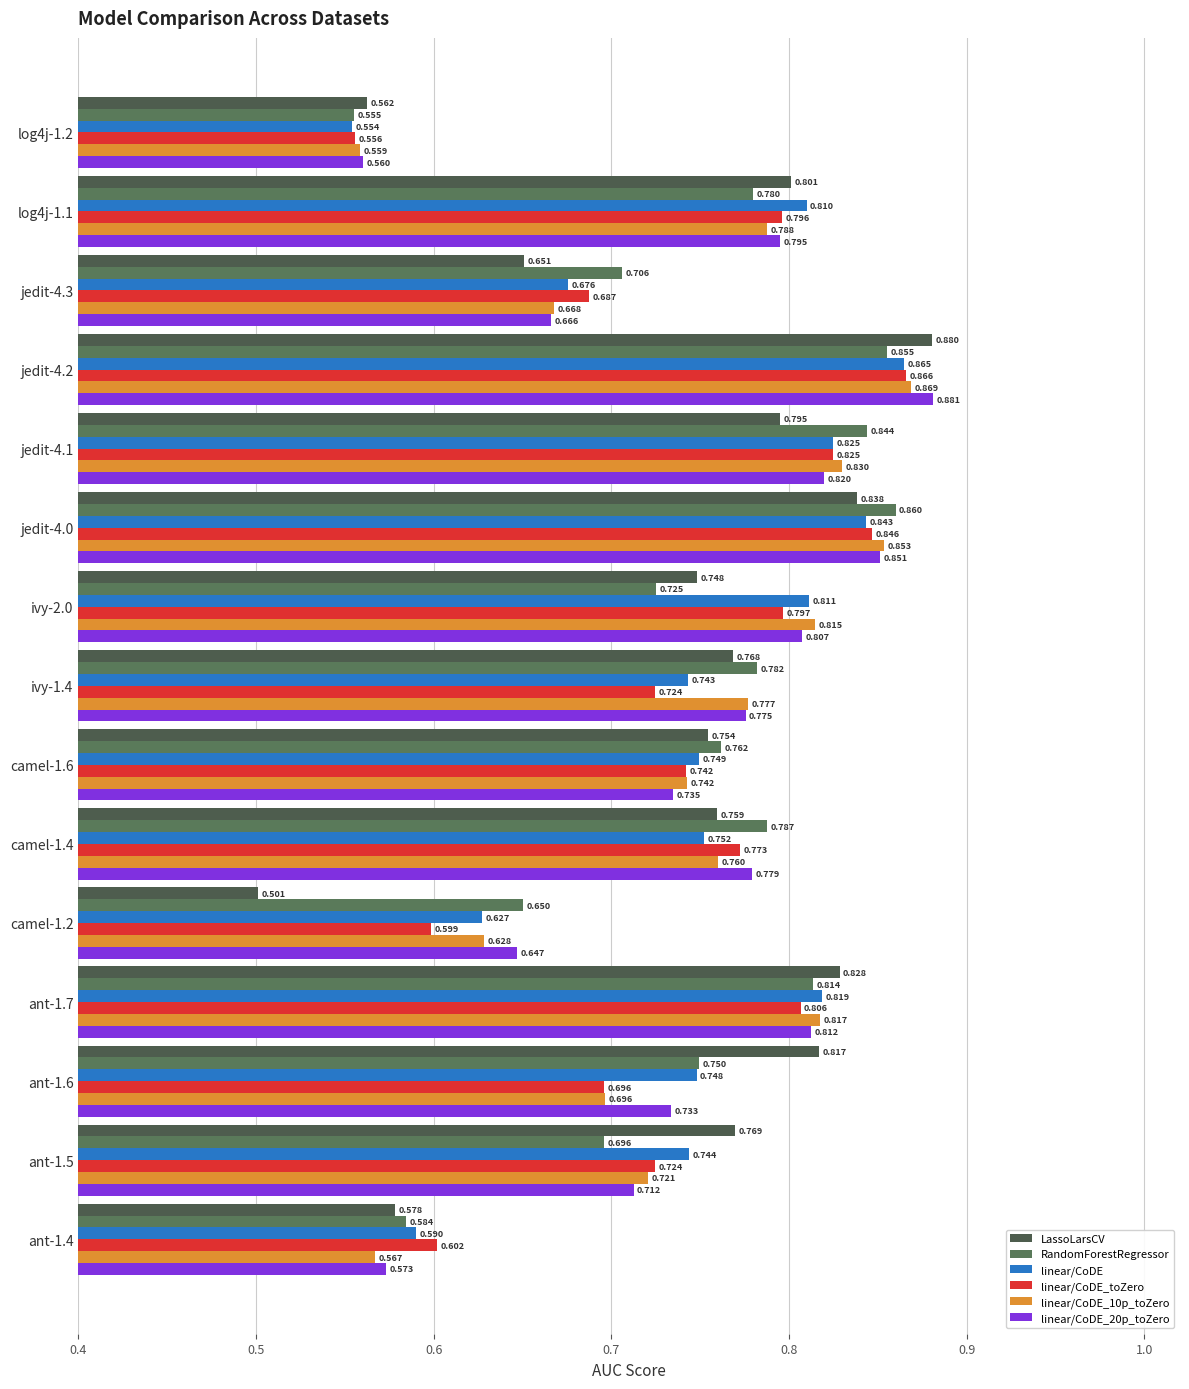

Count the number of categories in the chart.

15